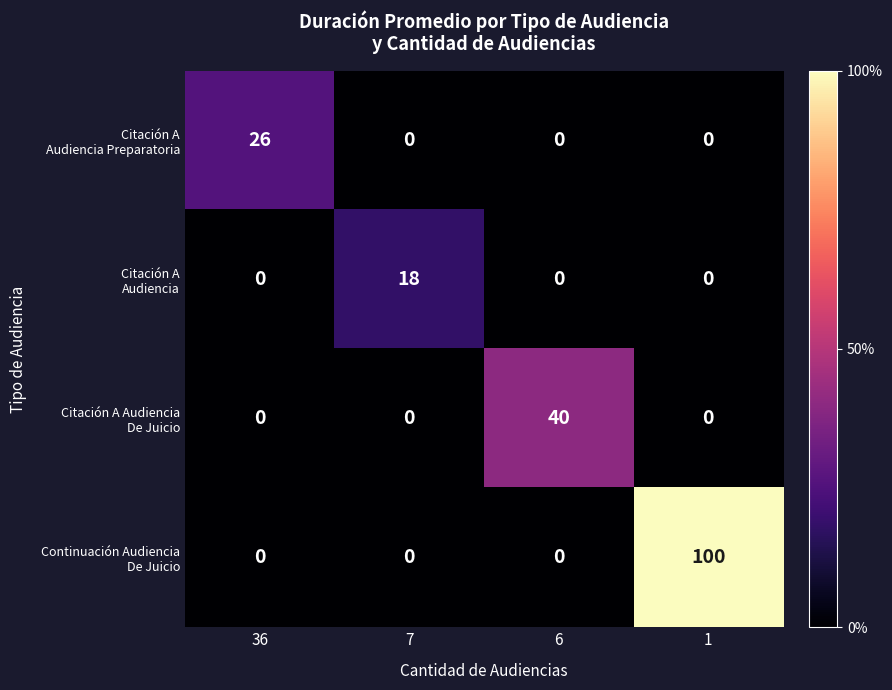

What is the difference between the highest and lowest values at 36?

26